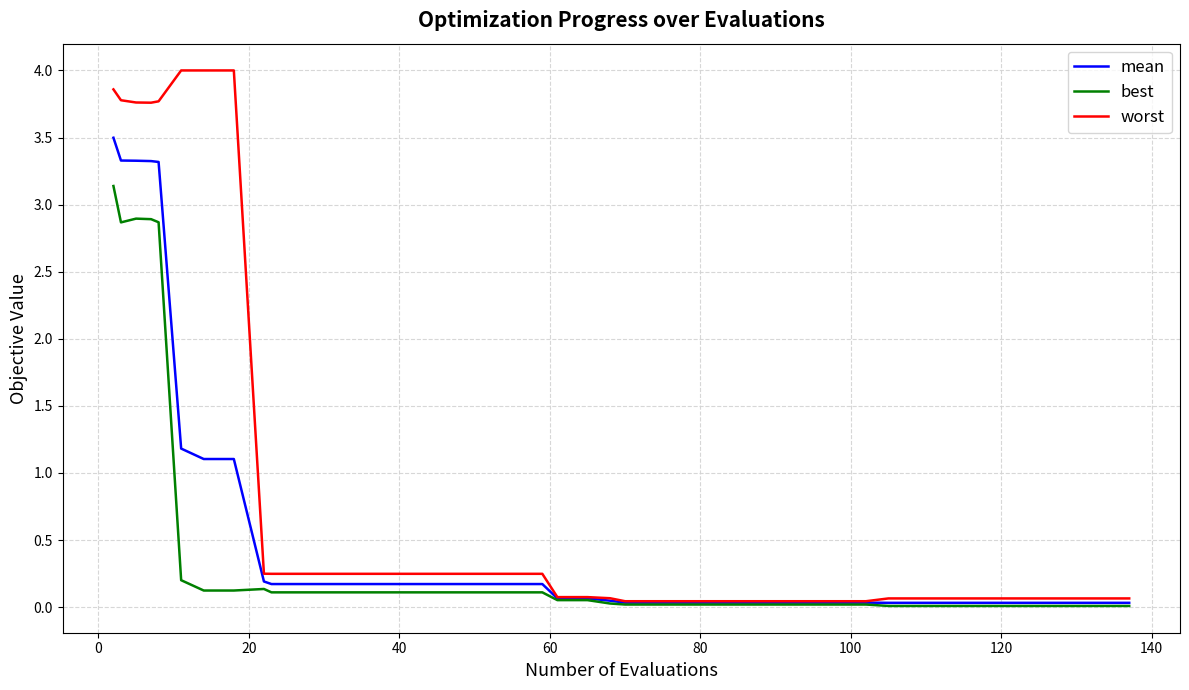

List the series in order of their peak value, lowest first.

best, mean, worst